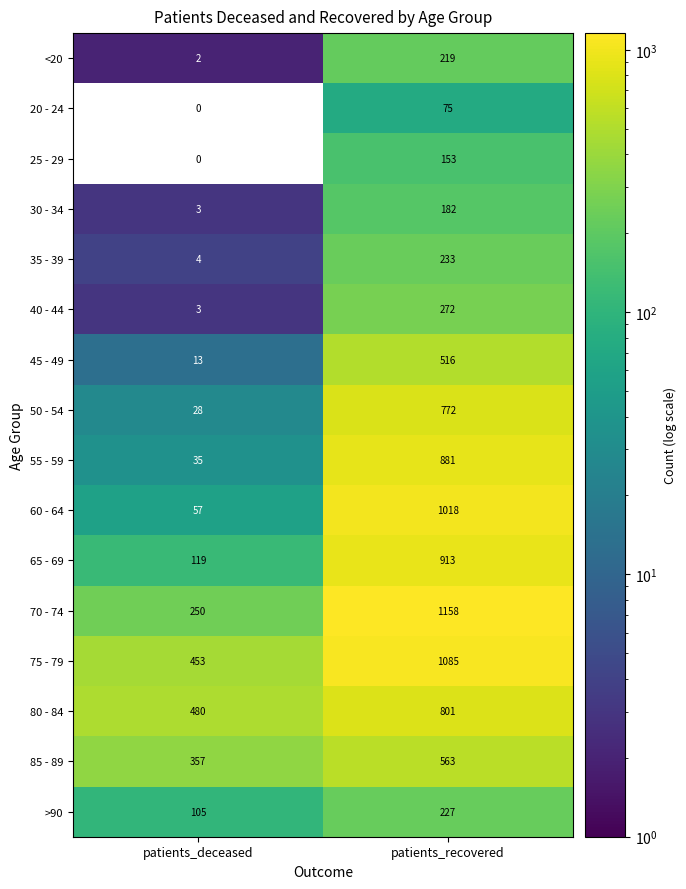

At which label is <20 closest to 110?

patients_deceased